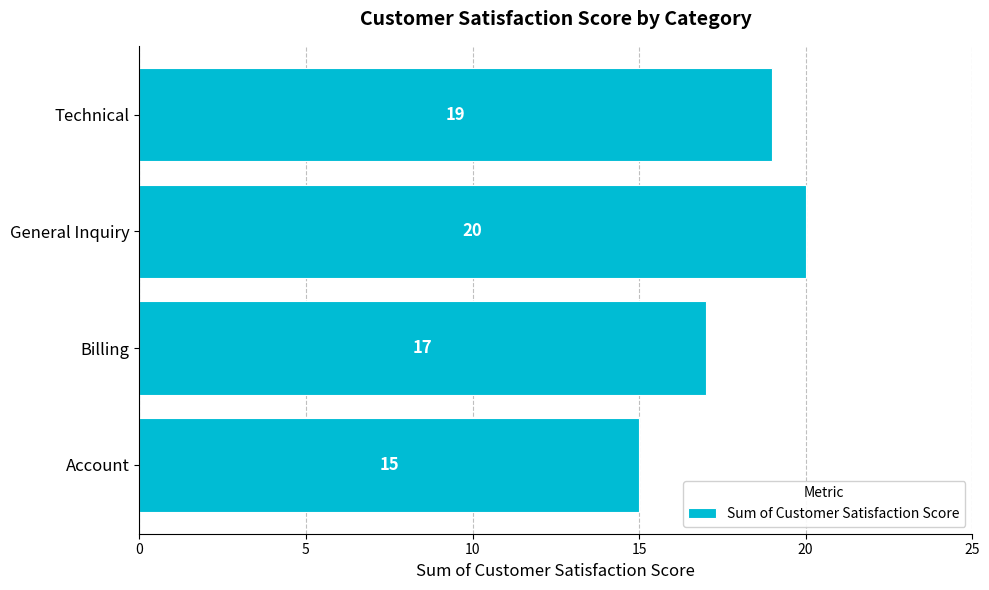

Reading bottom to top, what are all the values shown in this chart?

15	17	20	19